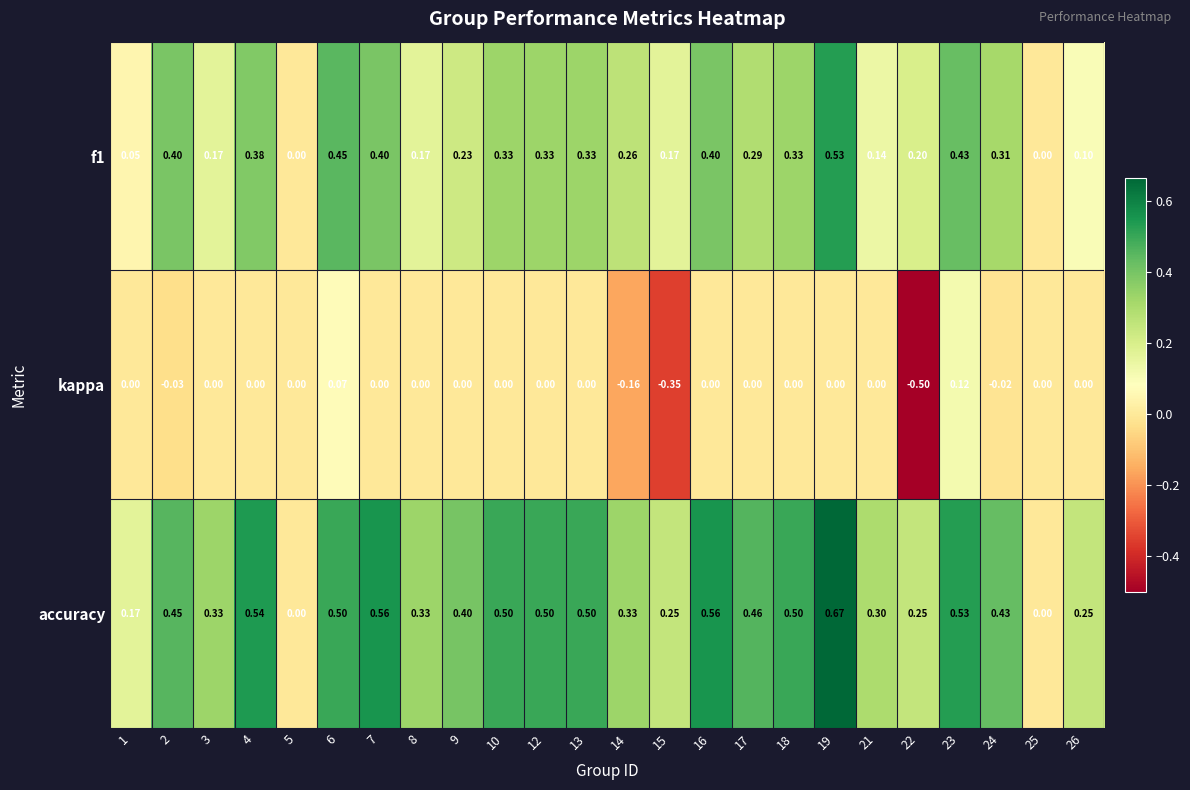

Which series has the widest spread of values?

accuracy